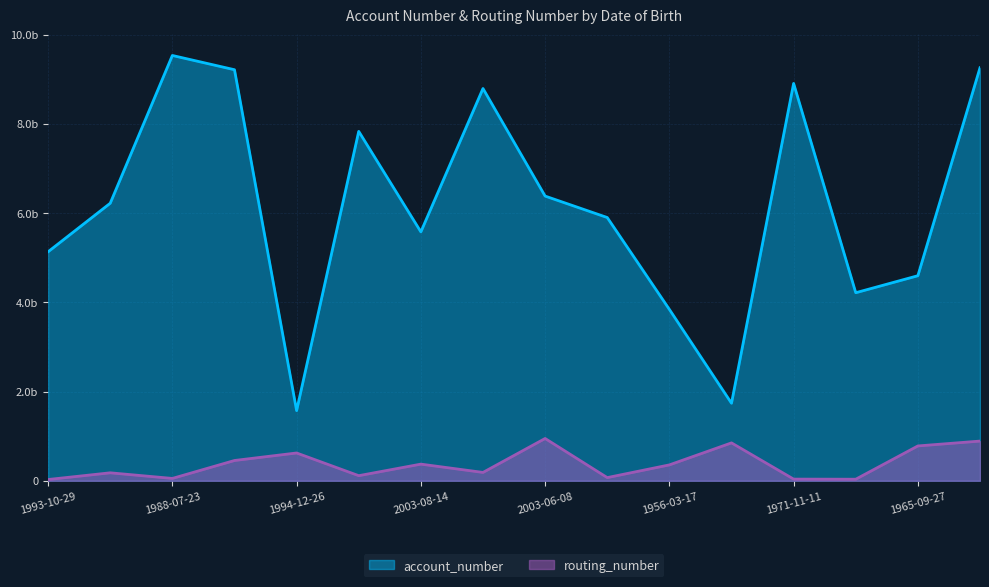

What is the difference between the maximum and second lowest values in the routing_number series?

912828550